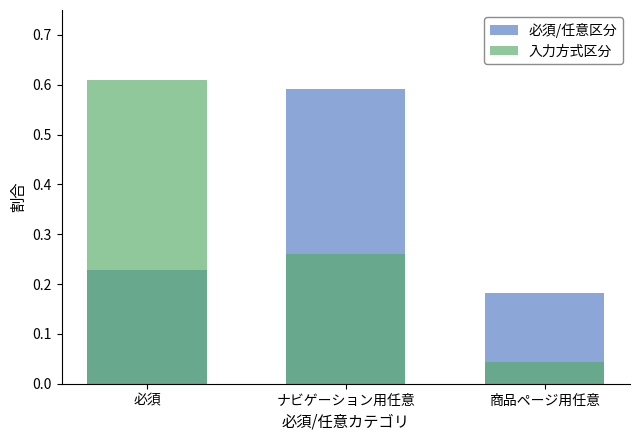

At which category is the sum across all series the highest?

ナビゲーション用任意